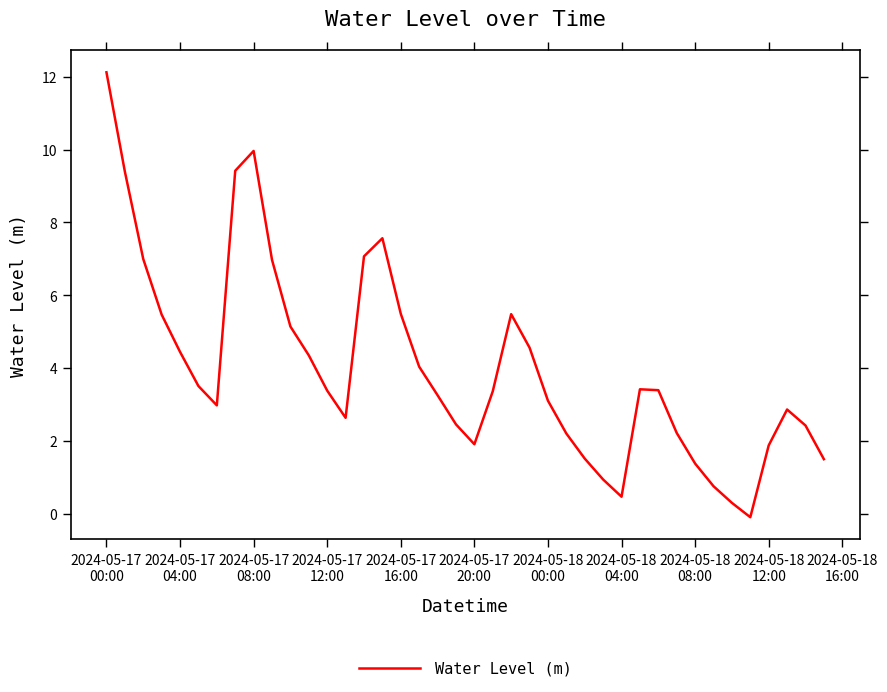

What is the greatest value displayed?

12.1